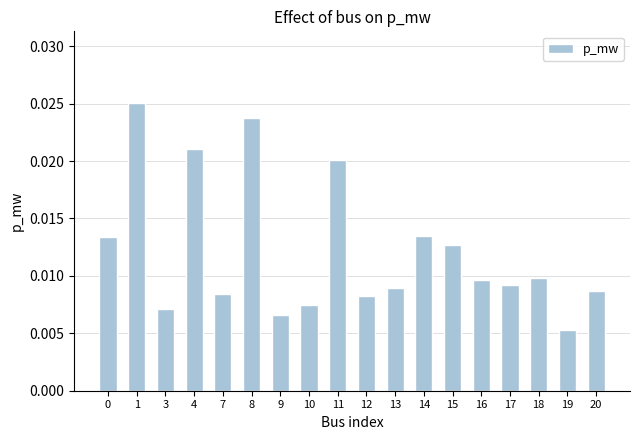

At which category does the chart reach its minimum across all series?

19